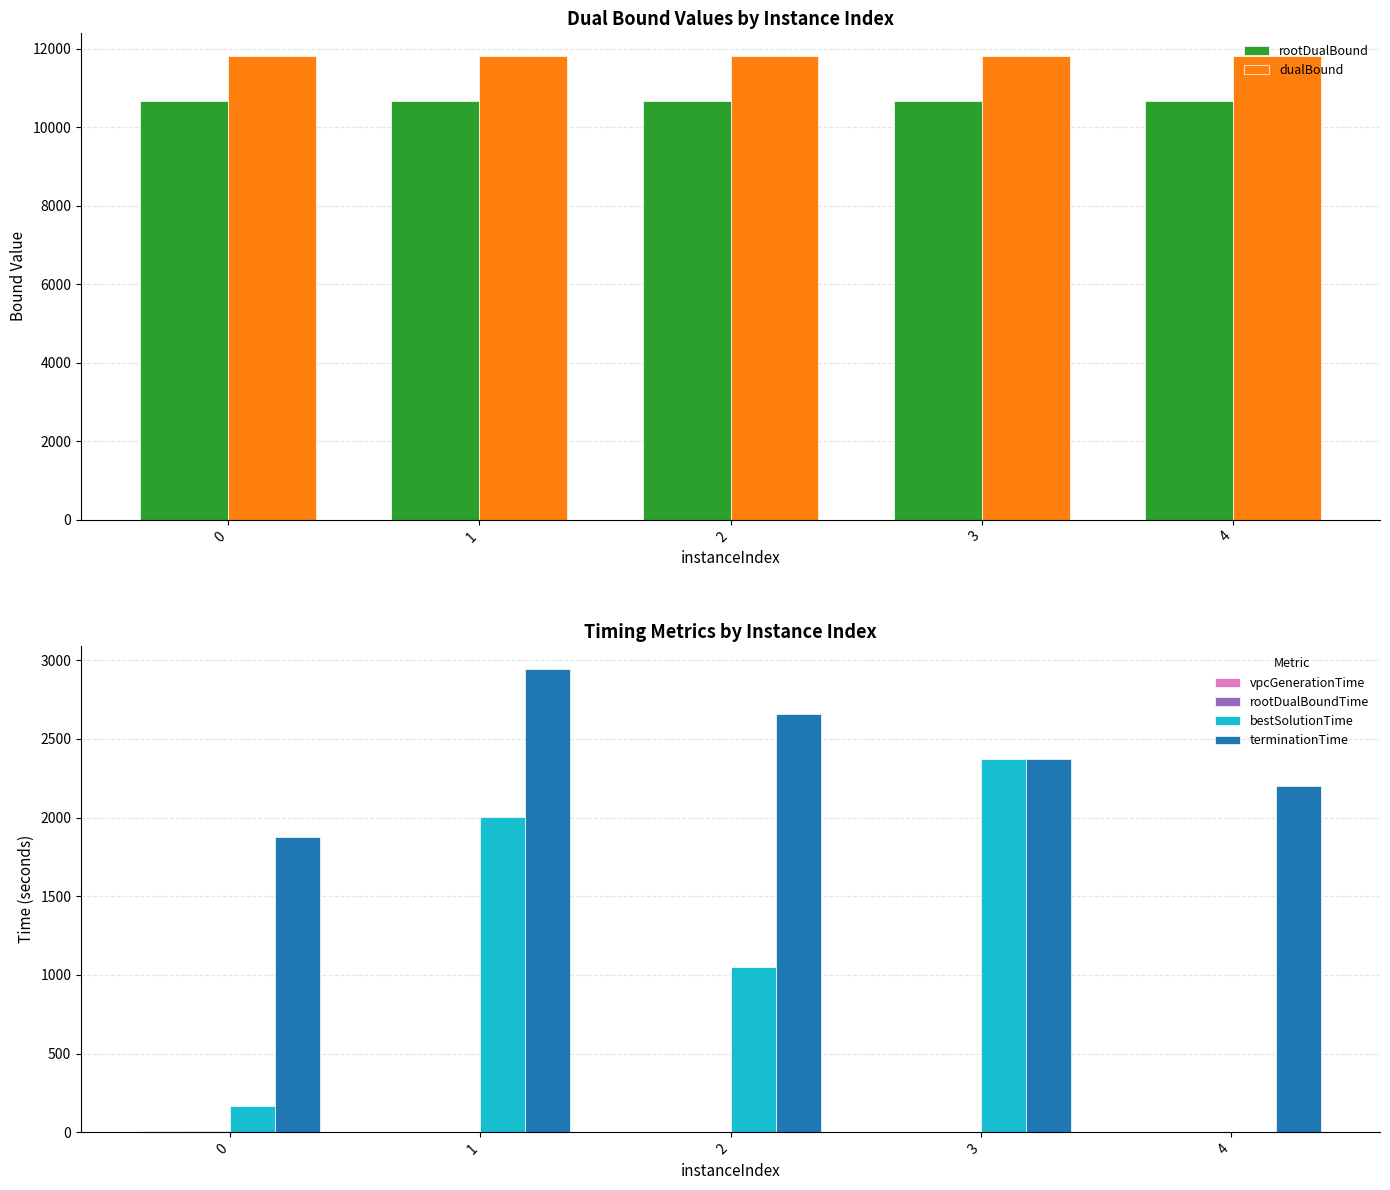

How many bars are there in total?

30